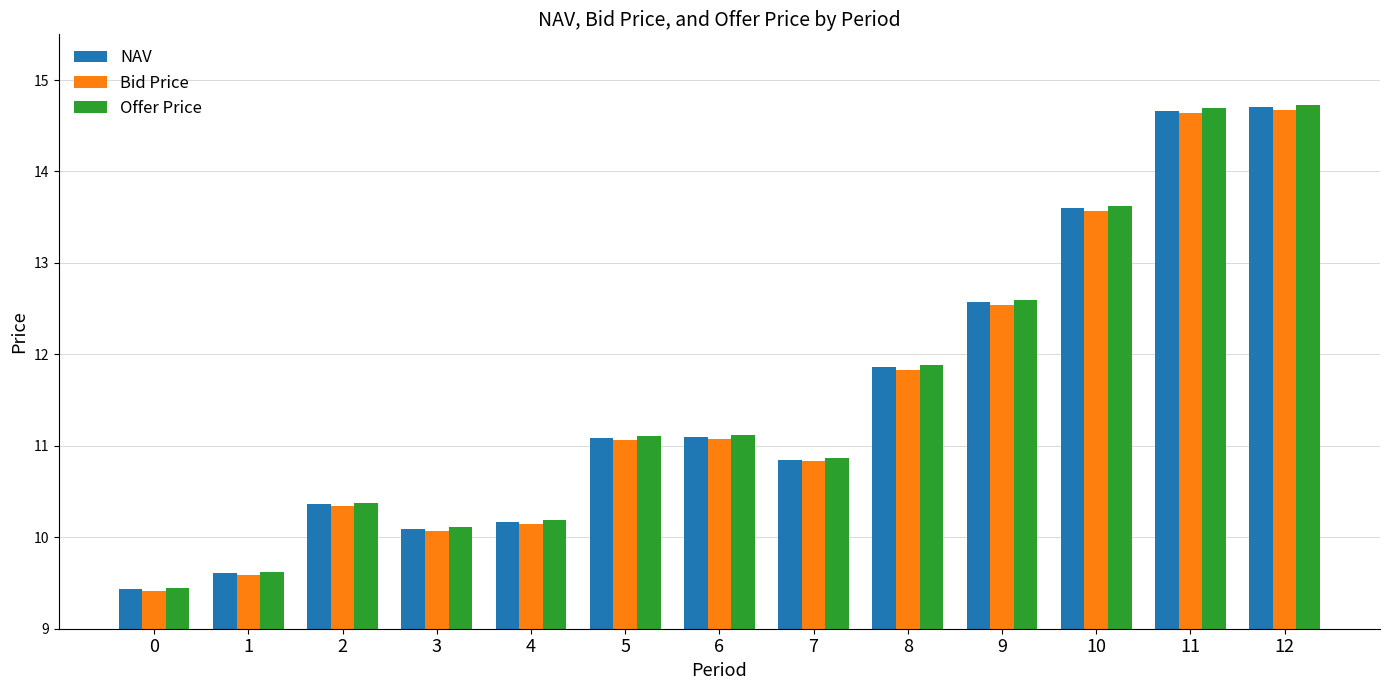

At how many categories does at least one series exceed 12?

4